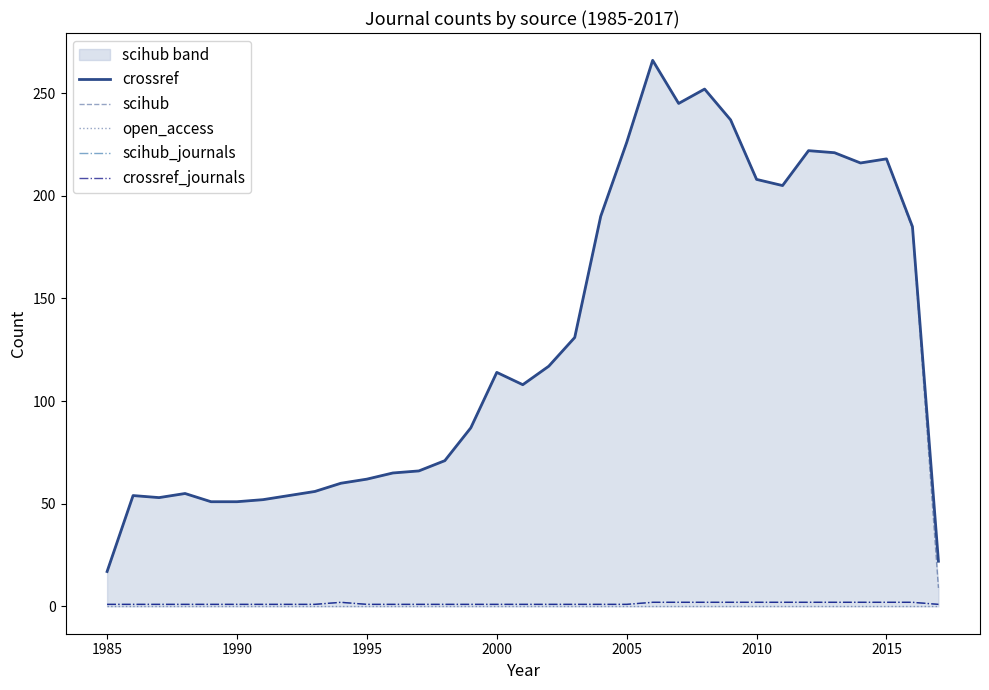

The value of scihub_journals at 22 is 1. True or false?

False